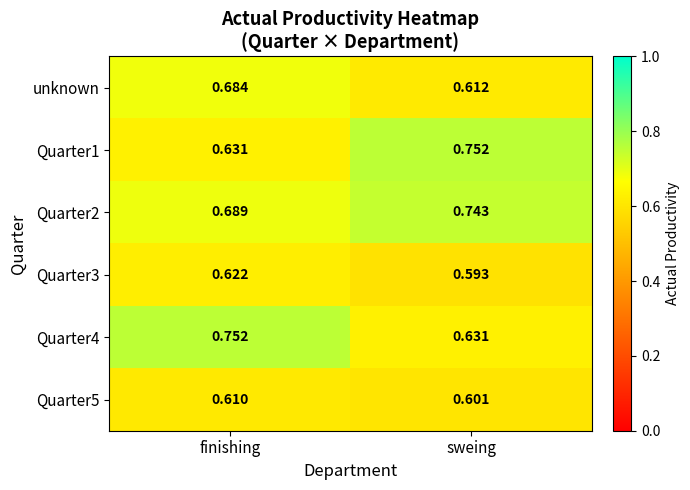

At which category is the sum across all series the highest?

finishing